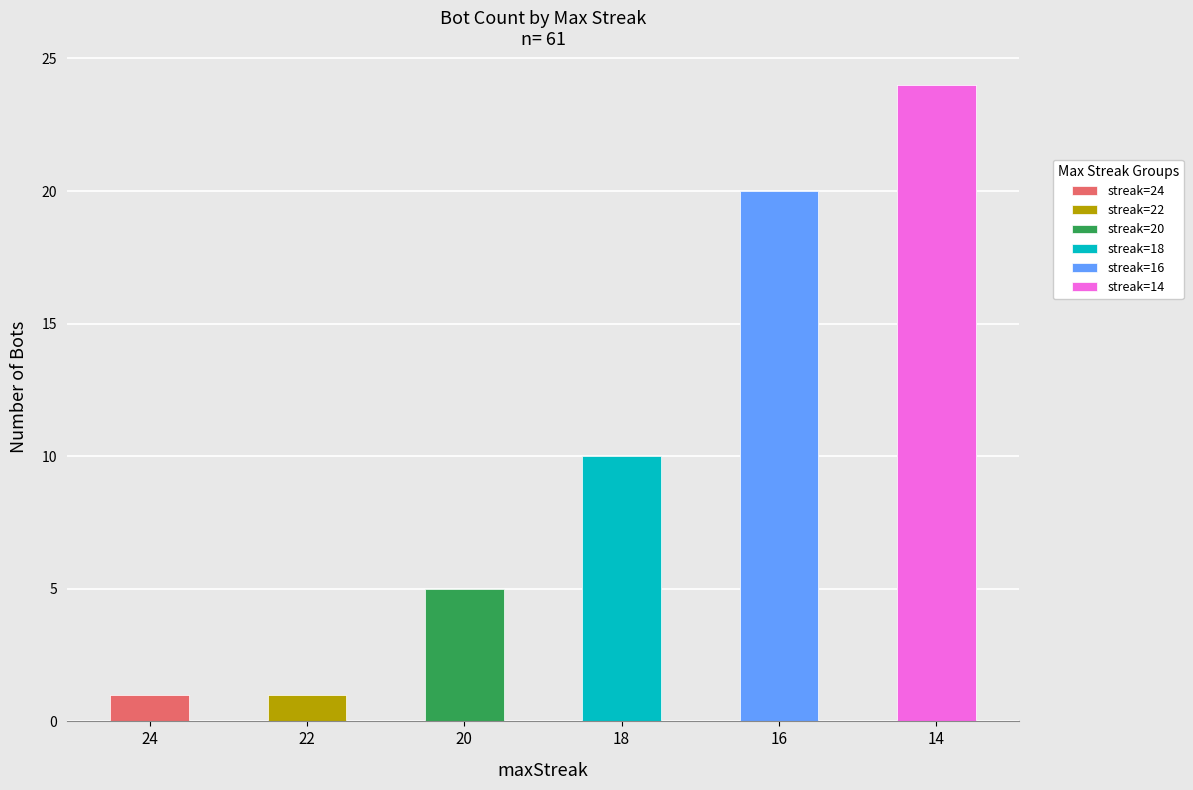

What is the maximum value shown in the chart?

24